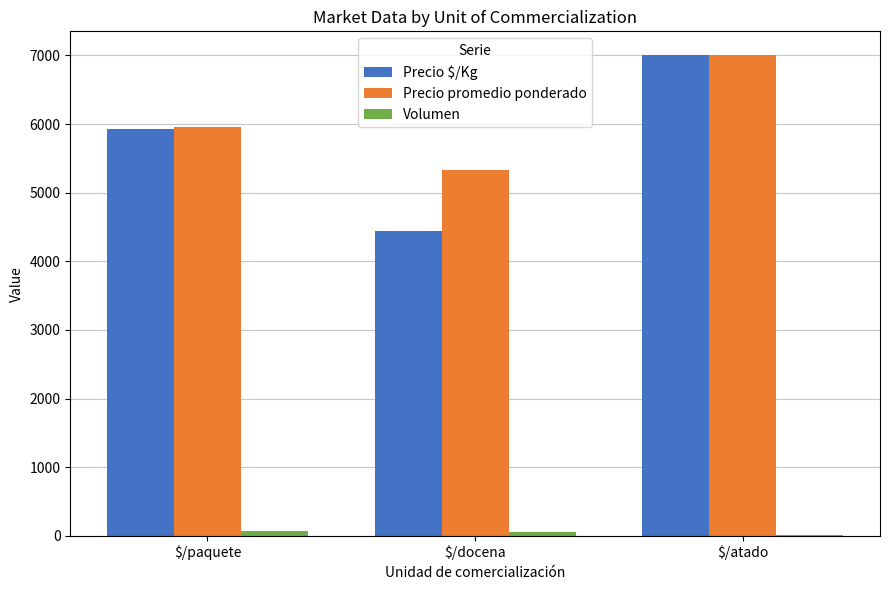

What is the spread (max minus min) of values at $/paquete?

5893